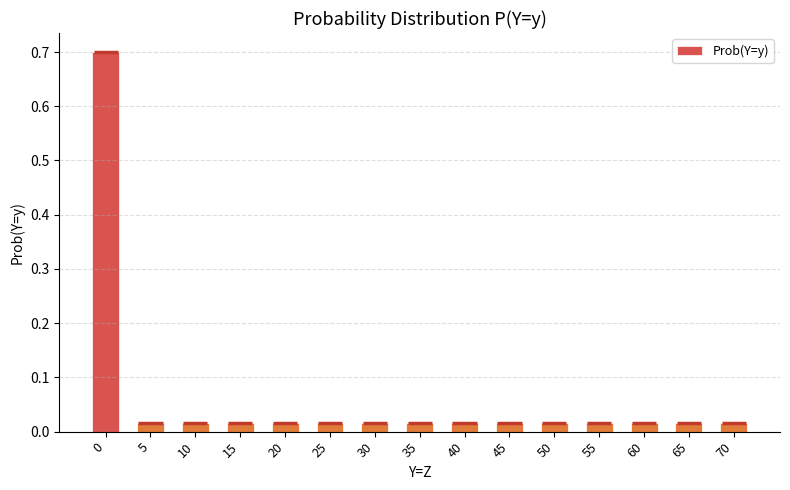

Rank the categories by value from highest to lowest.

0, 5, 10, 15, 20, 25, 30, 35, 40, 45, 50, 55, 60, 65, 70